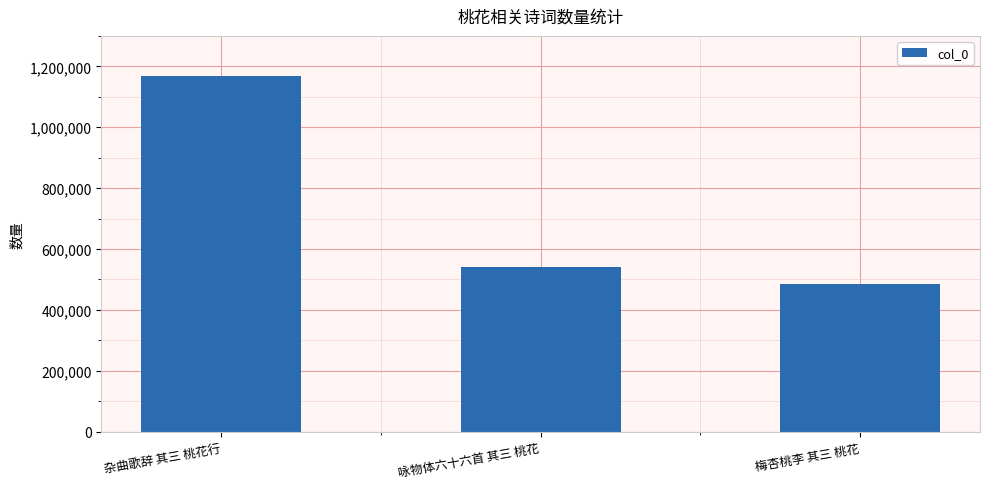

What is the change in value from 咏物体六十六首 其三 桃花 to 梅杏桃李 其三 桃花?

-54807